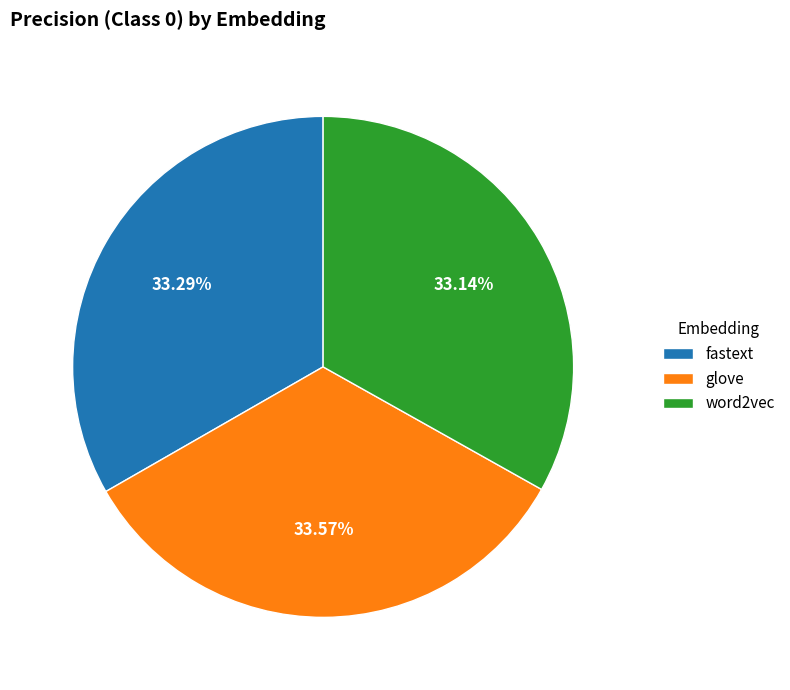

Combined, do word2vec and fastext account for over 50%?

Yes